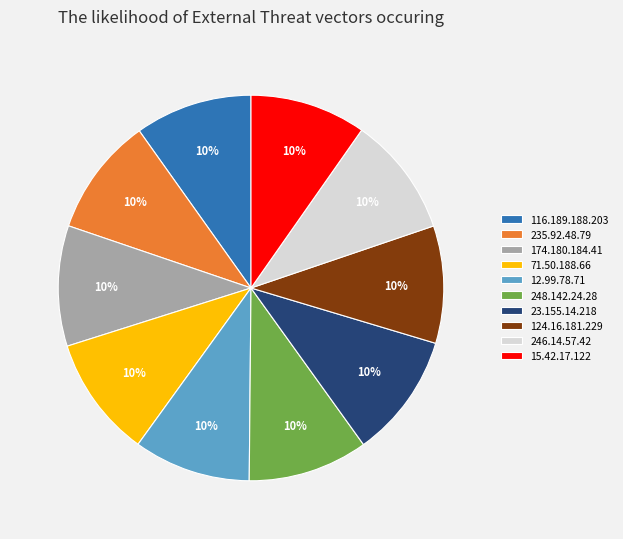

To the nearest percent, what is the average slice percentage?

10%